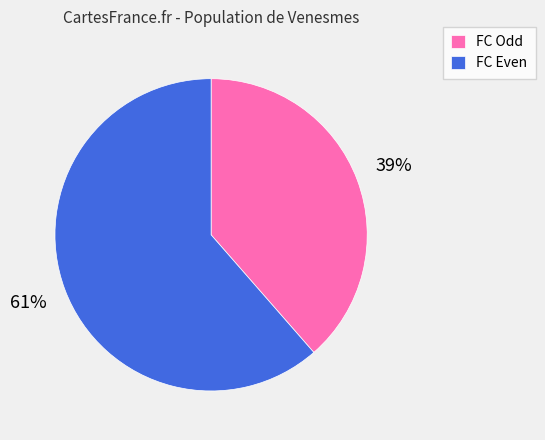

To the nearest percent, what percentage of the pie is FC Even?

61%